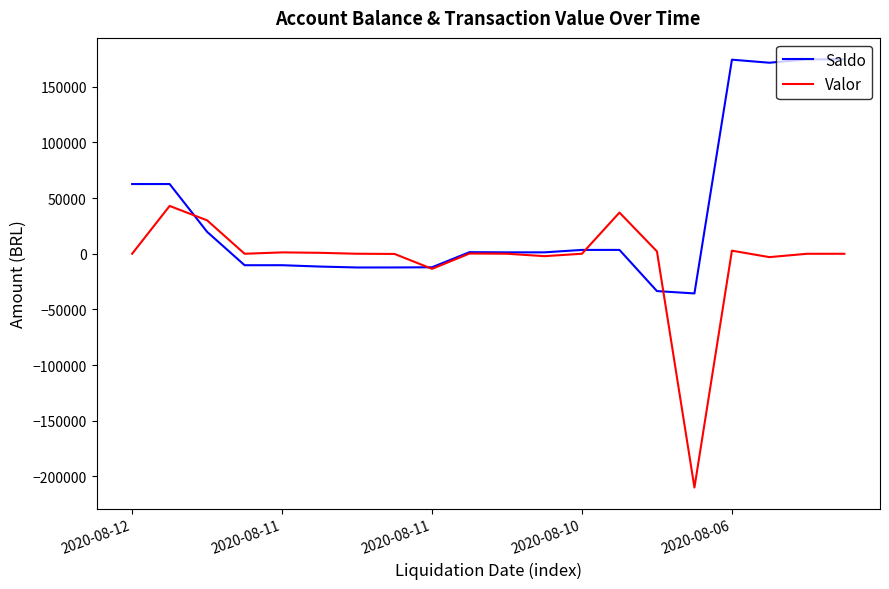

In Valor, how many points are higher than both neighbors (excluding endpoints)?

5